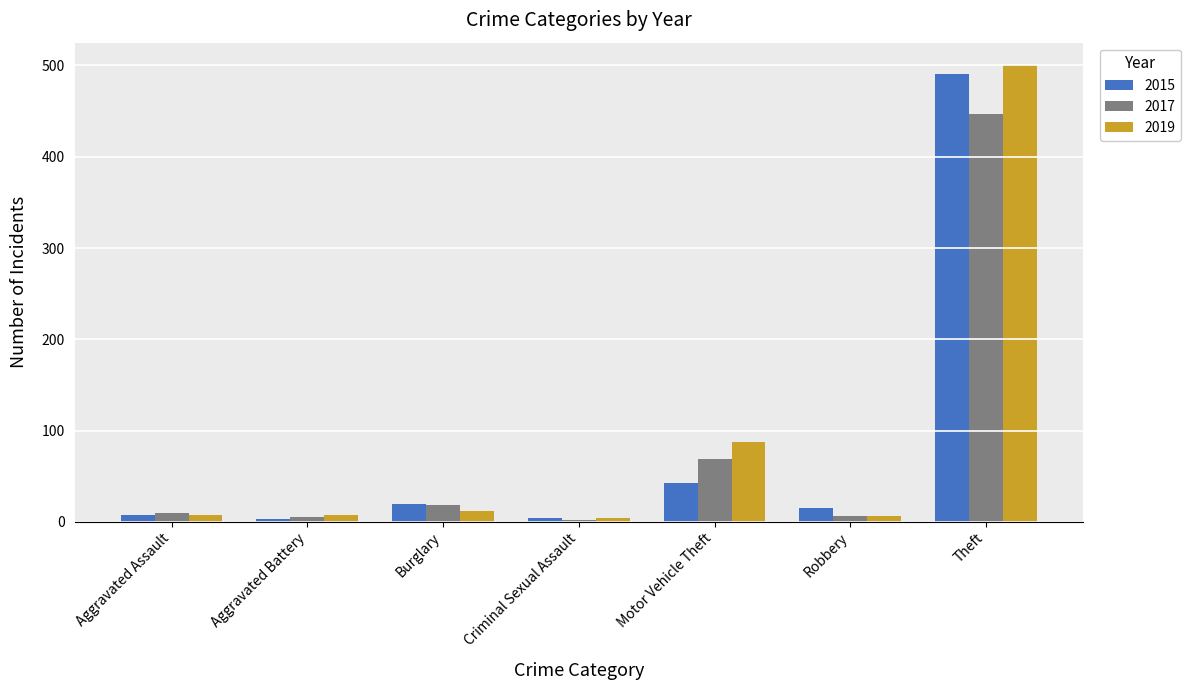

What is the difference between the maximum and minimum values in the 2015 series?

488